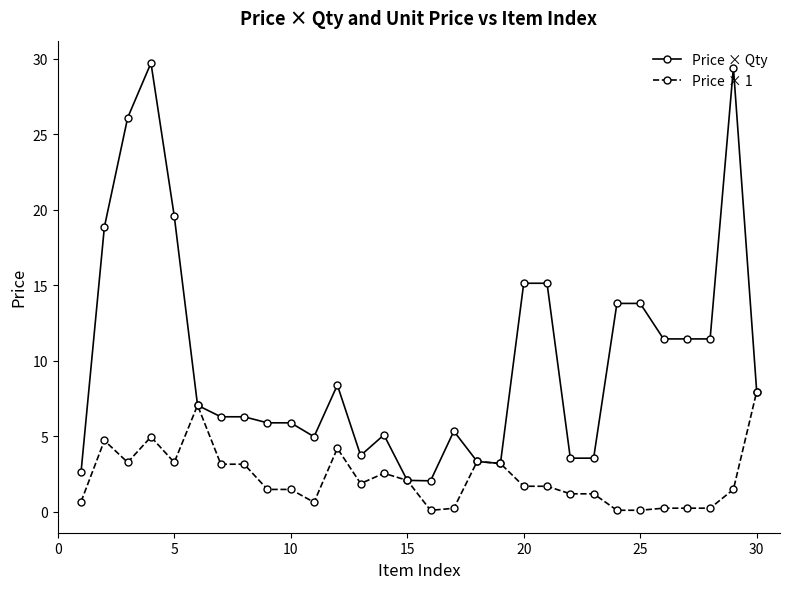

What are all the series names shown in the legend?

Price × Qty, Price × 1